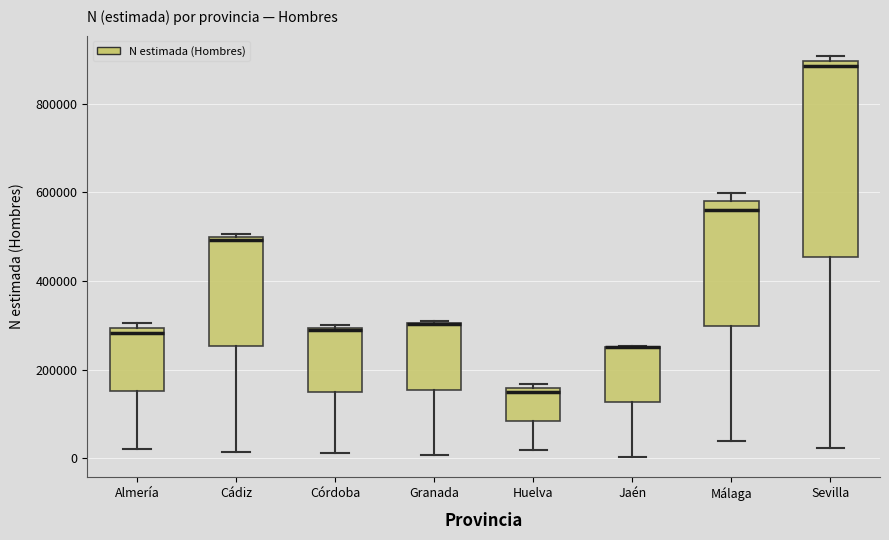

Reading left to right, transcribe this box plot: for each box, give where its median line is, the range the box spans, and where its two whiskers end, as read against the y-axis. The values are not printed on the chart, so give them approximately, as read against the axis.

Almería: median 280000, box 160000 to 300000, whiskers 20000 to 300000 (just above the box's upper edge)
Cádiz: median 500000 (just below the box's upper edge), box 260000 to 500000, whiskers 20000 to 500000 (just above the box's upper edge)
Córdoba: median 280000, box 160000 to 300000, whiskers 20000 to 300000 (just above the box's upper edge)
Granada: median 300000 (drawn on the box's upper edge), box 160000 to 300000, whiskers 0 to 320000
Huelva: median 140000, box 80000 to 160000, whiskers 20000 to 160000 (just above the box's upper edge)
Jaén: median 260000 (drawn on the box's upper edge), box 120000 to 260000, whiskers 0 to 260000
Málaga: median 560000, box 300000 to 580000, whiskers 40000 to 600000
Sevilla: median 880000, box 460000 to 900000, whiskers 20000 to 900000 (just above the box's upper edge)